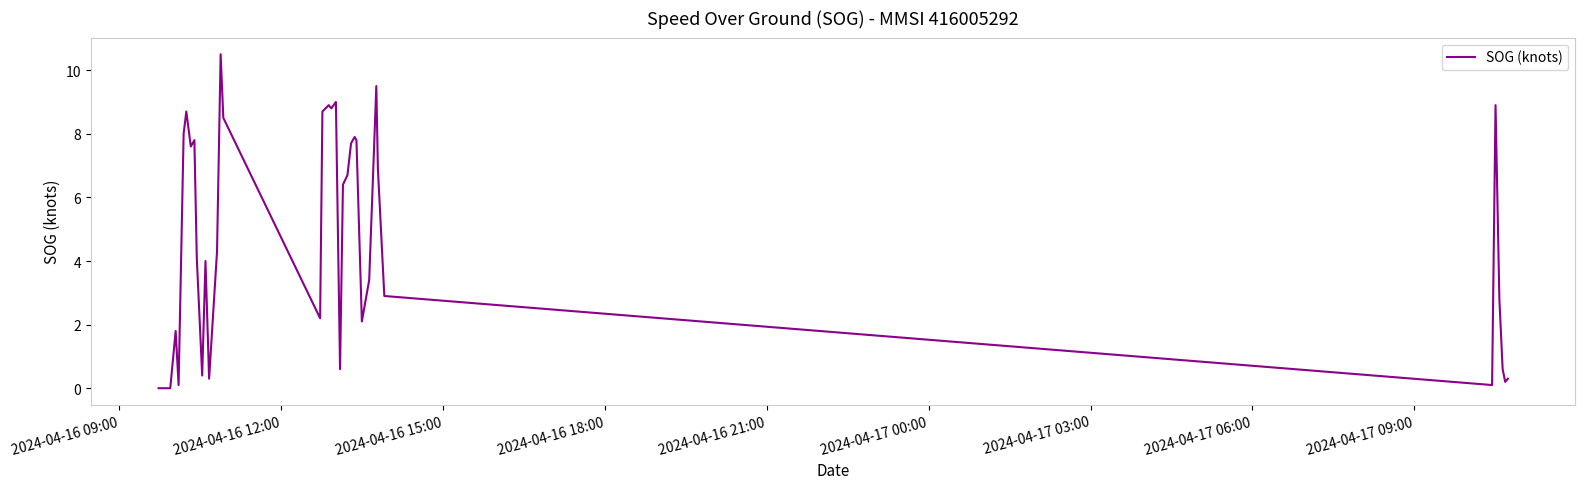

Is this an area chart (filled region under the line)?

No